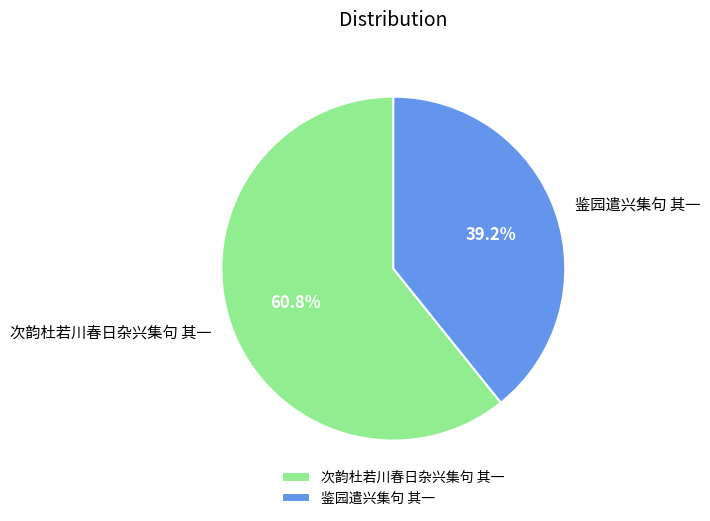

Which category accounts for the majority?

次韵杜若川春日杂兴集句 其一